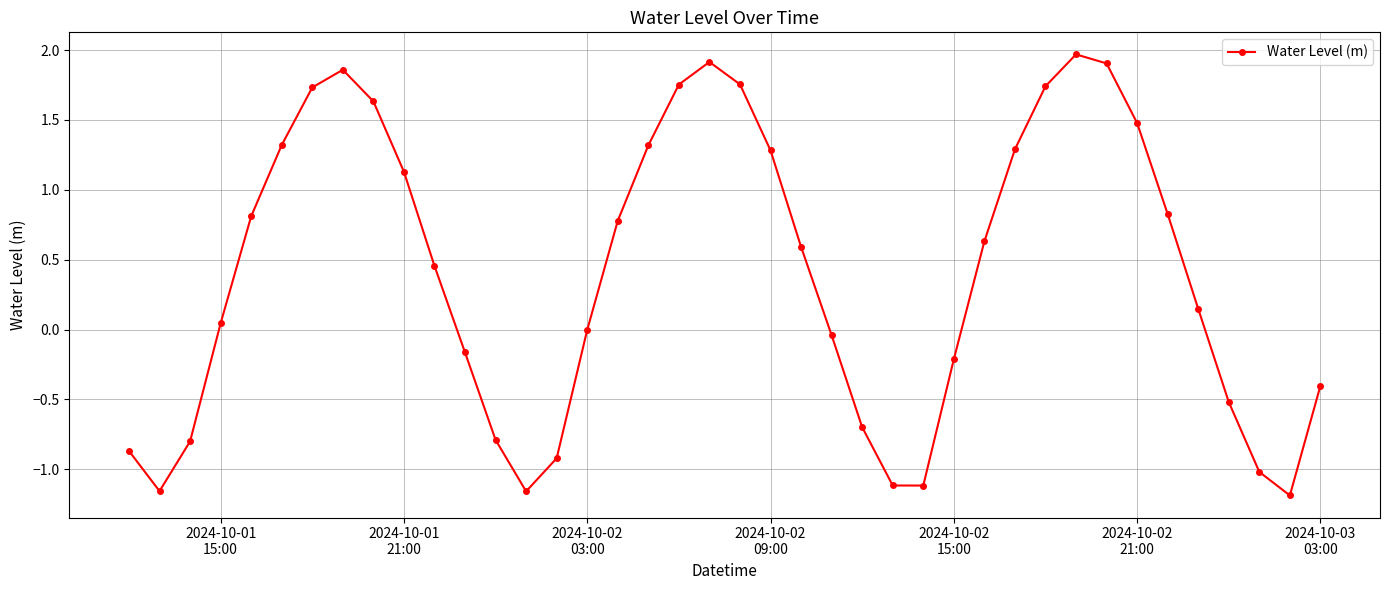

What is the difference between the maximum and minimum values?

3.2